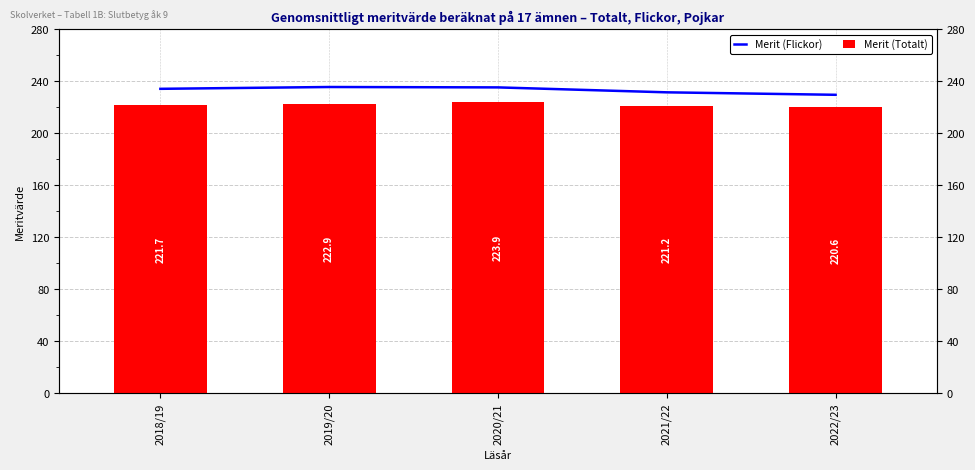

Where is Merit (Flickor) nearest to the value 232?

2021/22